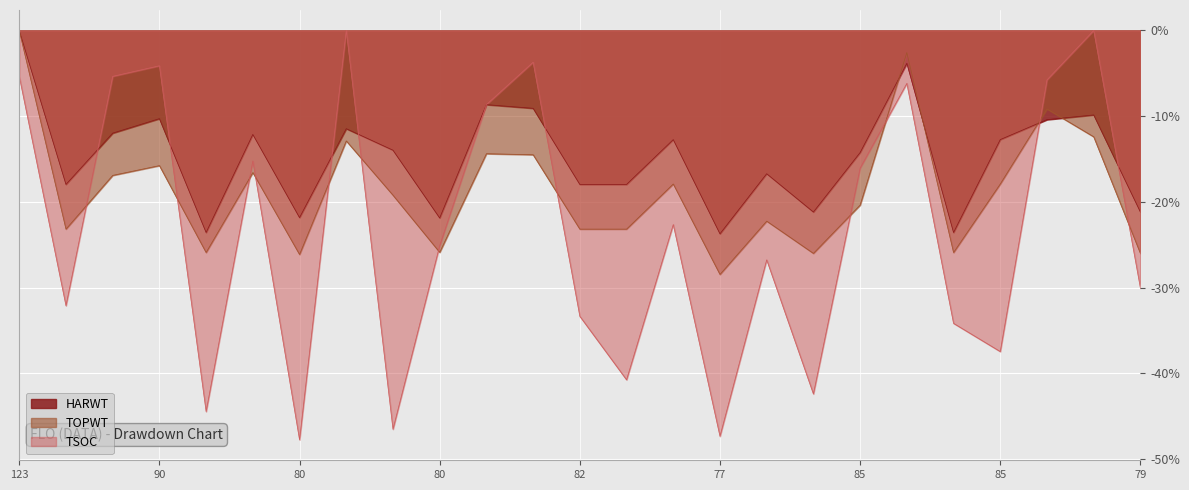

What is the value of the HARWT point at the 16th from the left?

-23.7